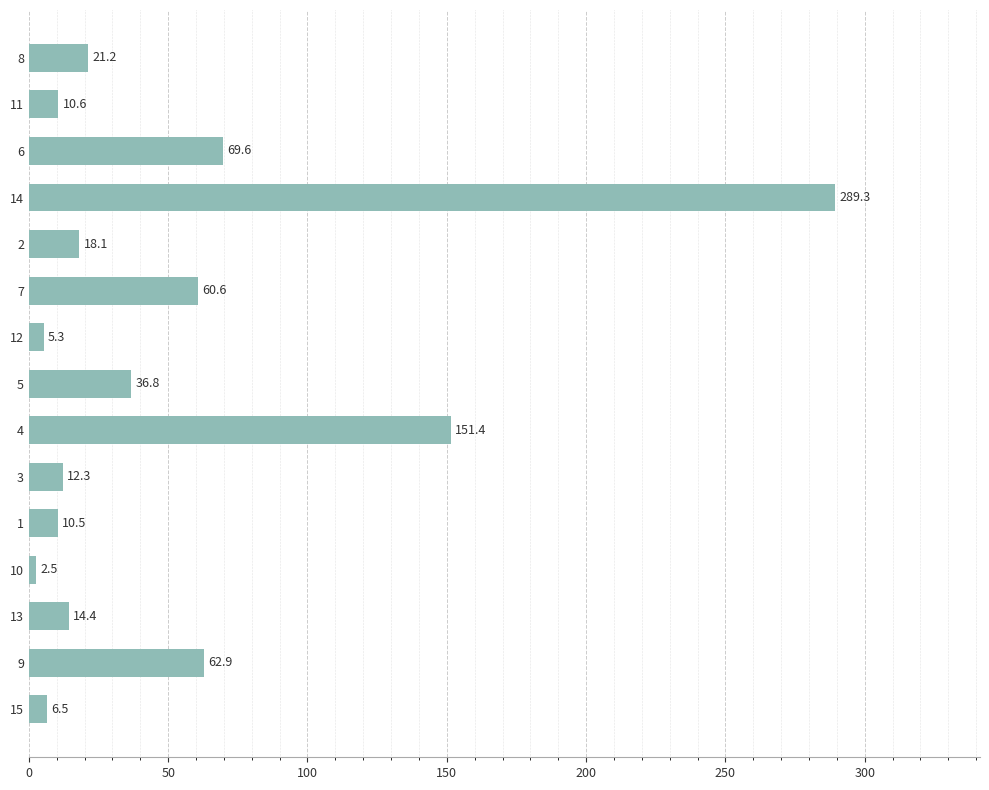

Reading bottom to top, list all the values displayed in this chart.

6.5	62.9	14.4	2.5	10.5	12.3	151.4	36.8	5.3	60.6	18.1	289.3	69.6	10.6	21.2